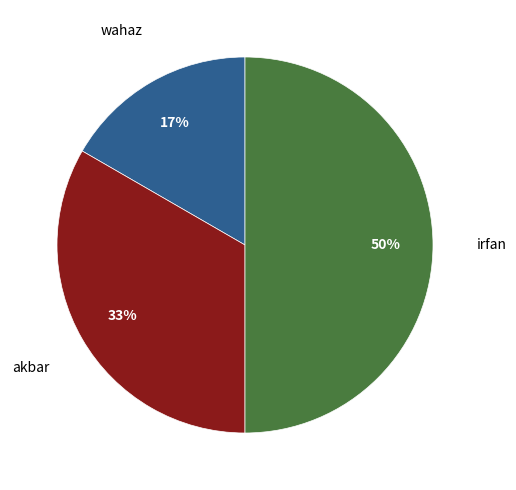

The irfan slice represents 50% of the pie. True or false?

True